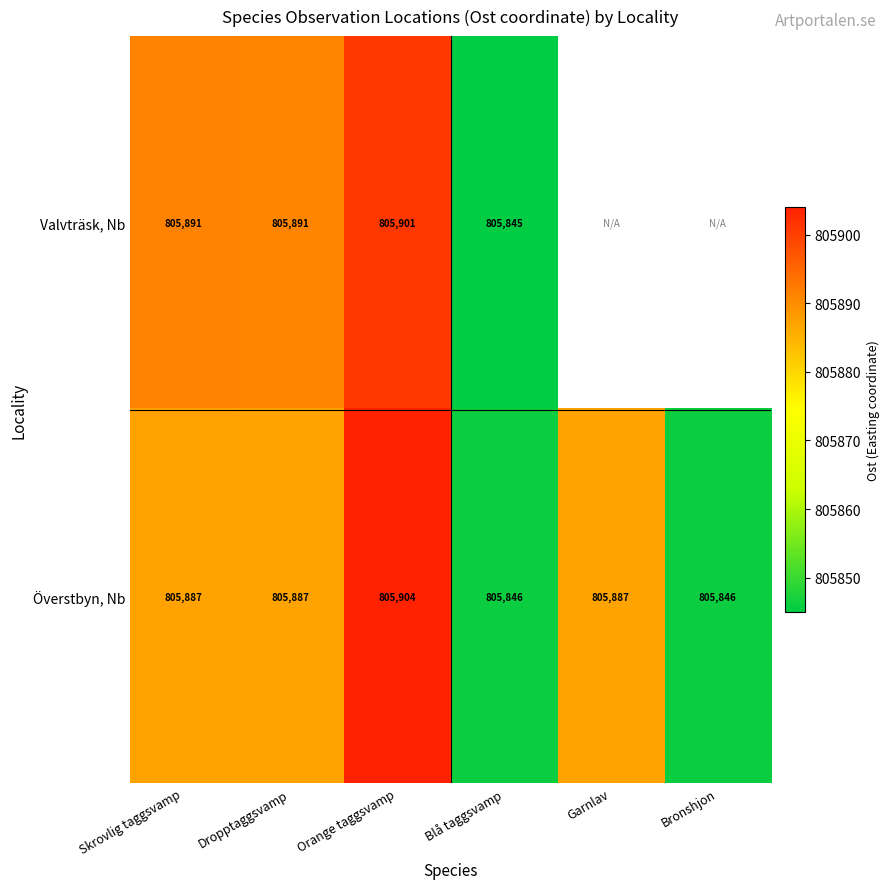

What is the minimum value shown in the chart?

805845.0